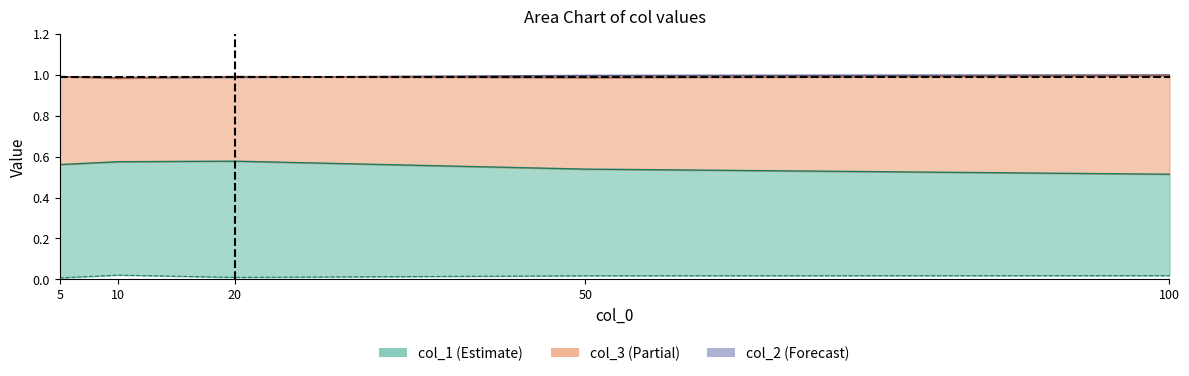

True or false: col_2 line and col_4 intersect in this chart.

False